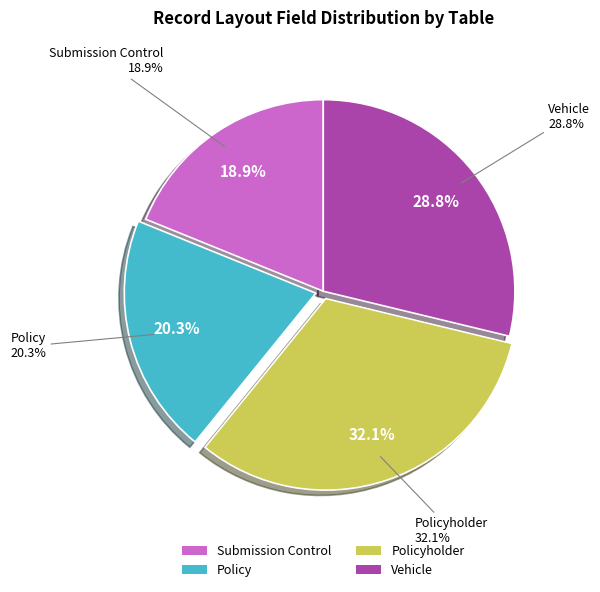

Which slice is the smallest?

Submission Control